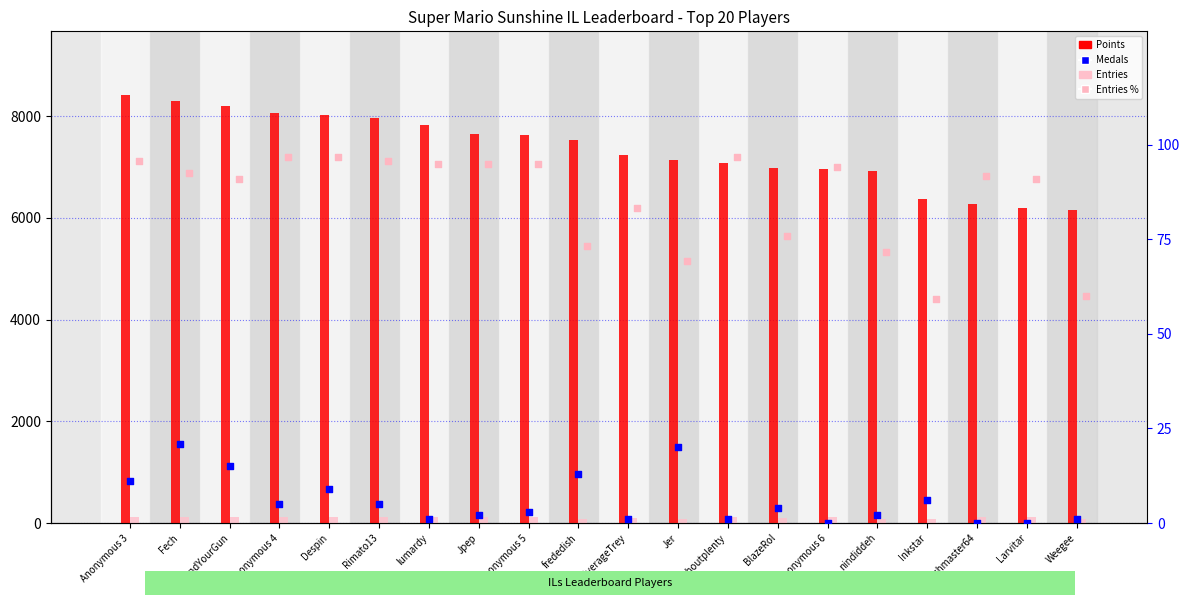

Which series contains the lowest Y value?

Medals